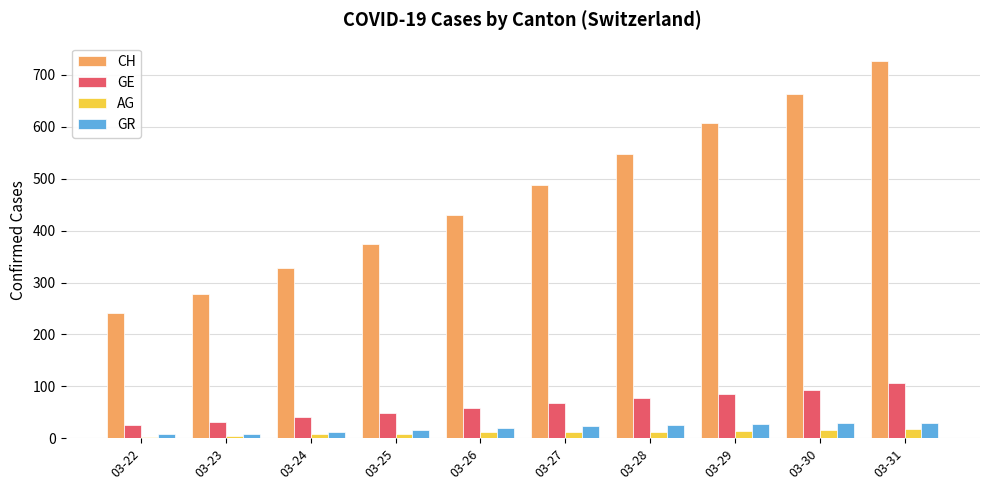

The GR series shows 15 at 03-25. True or false?

True